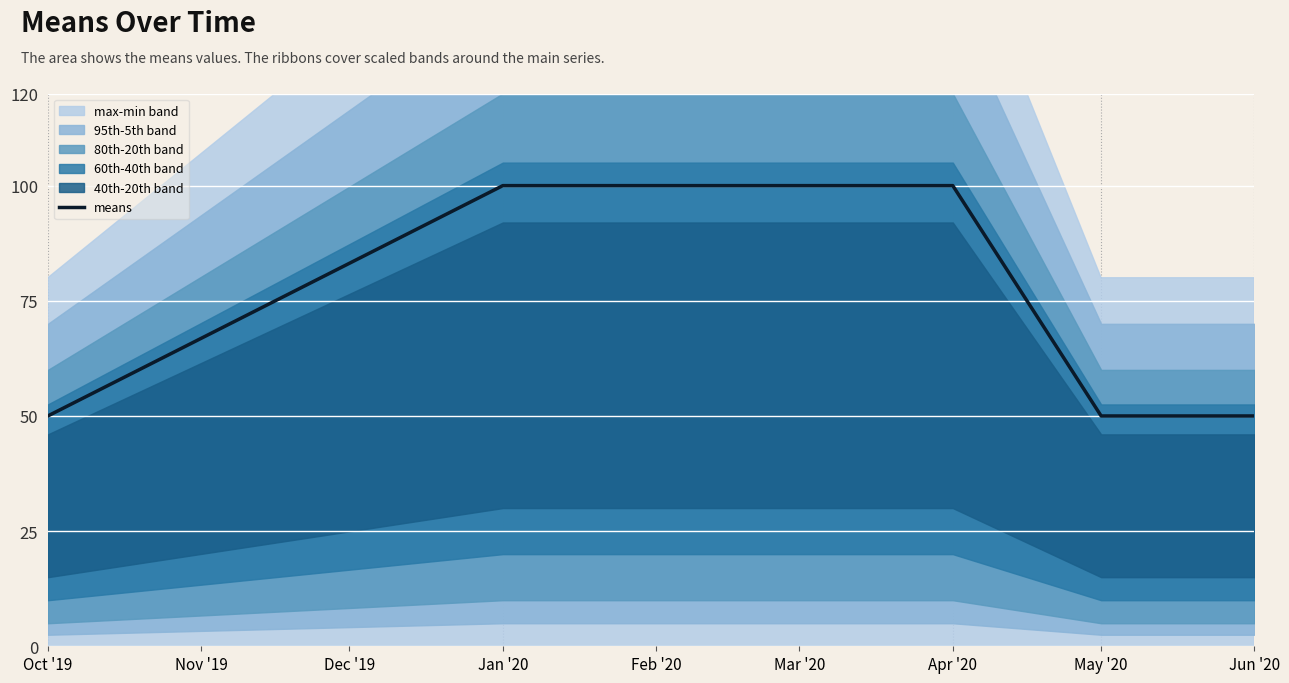

The value of means at Oct '19 is 50. True or false?

True